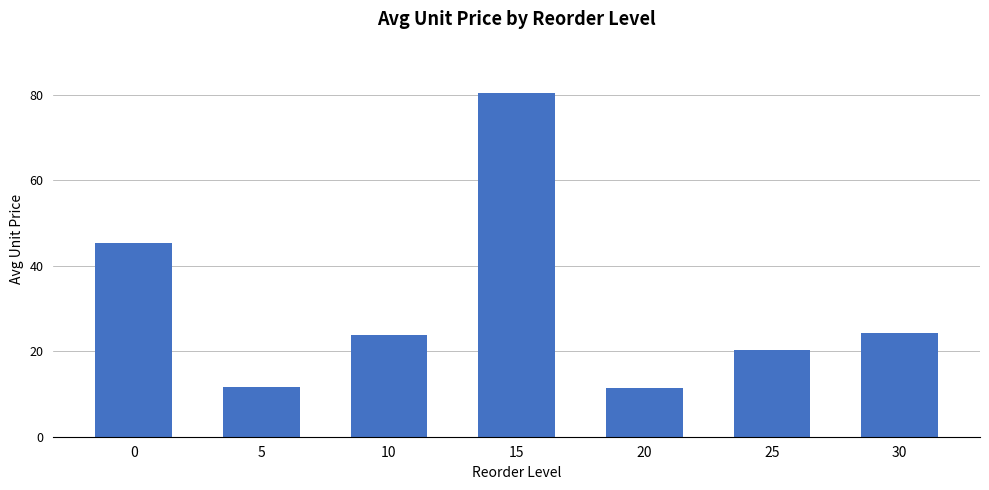

What is the difference between the second highest and minimum values?

33.9